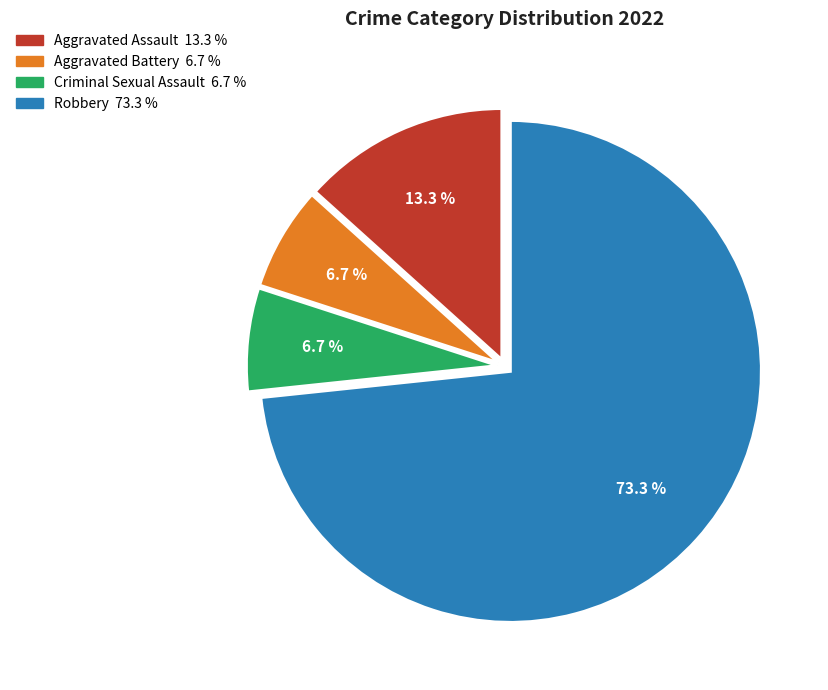

Which slice is the largest?

Robbery